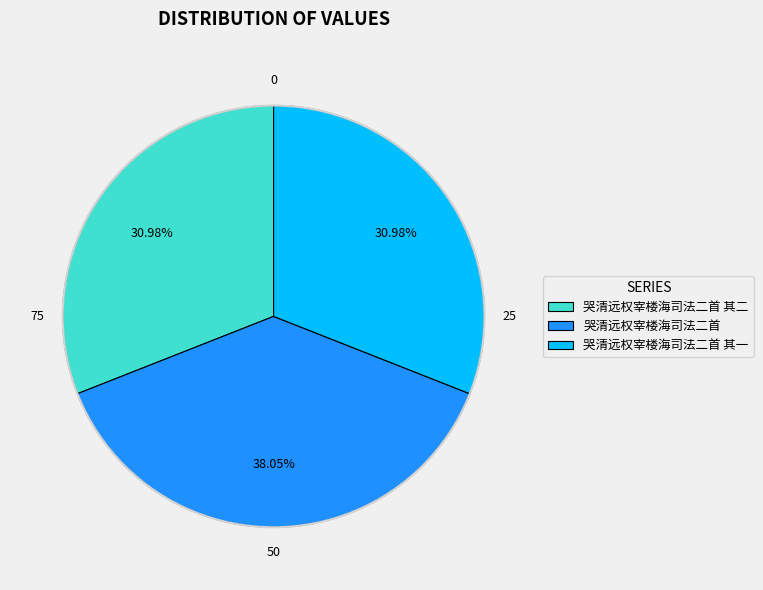

Approximately how many times larger is the value at 哭清远权宰楼海司法二首 其二 compared to 哭清远权宰楼海司法二首?

0.8